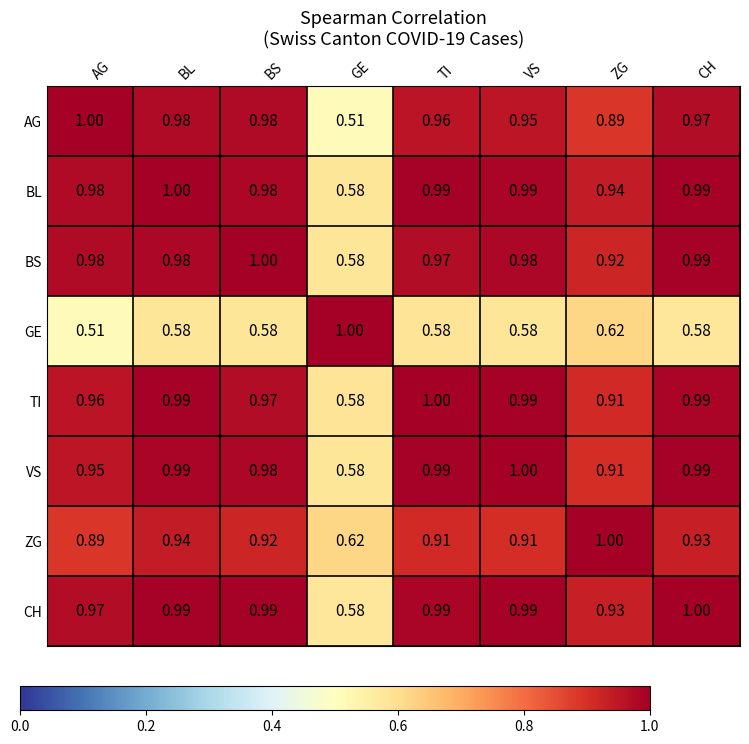

At which label is ZG closest to 0?

GE